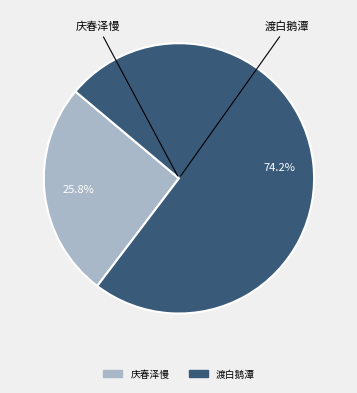

Is there any slice that represents more than half of the pie?

Yes